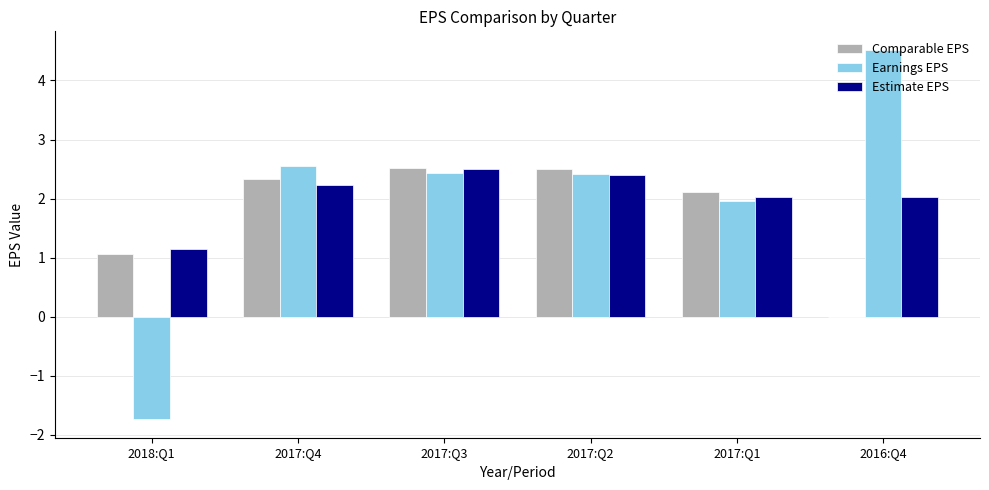

How many groups of bars are there?

6